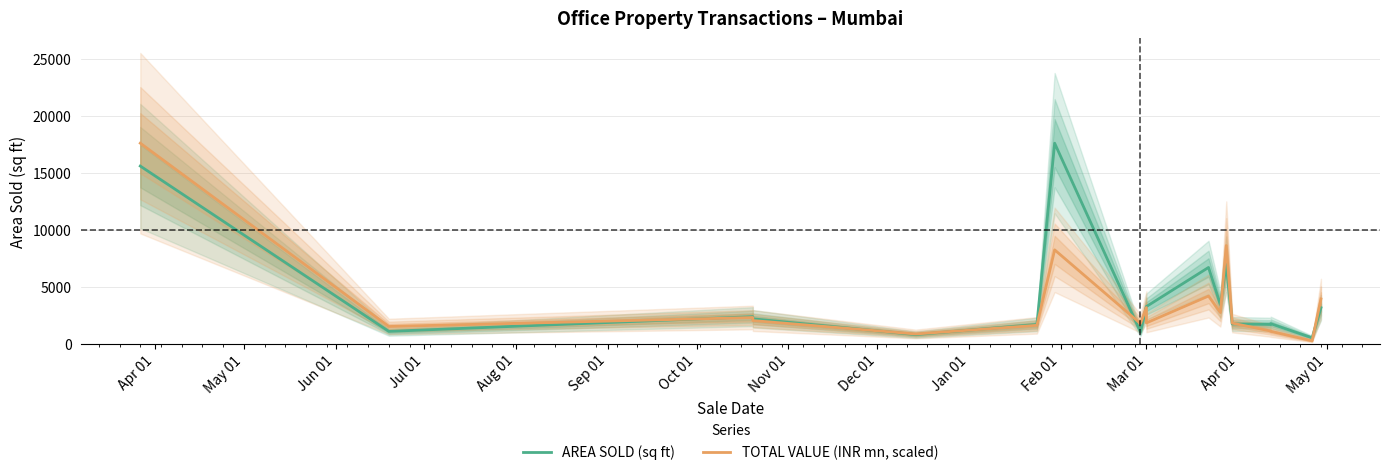

Which series ends up on top after the final intersection of AREA SOLD (sq ft) and TOTAL VALUE (INR mn, scaled)?

TOTAL VALUE (INR mn, scaled)